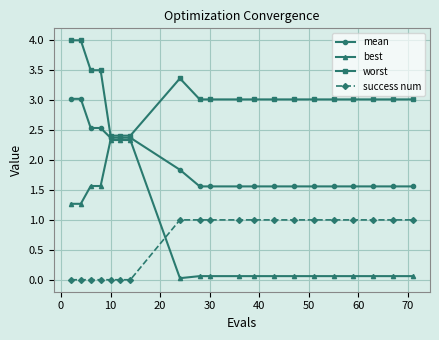

Rank the series by their maximum value, from lowest to highest.

success num, best, mean, worst